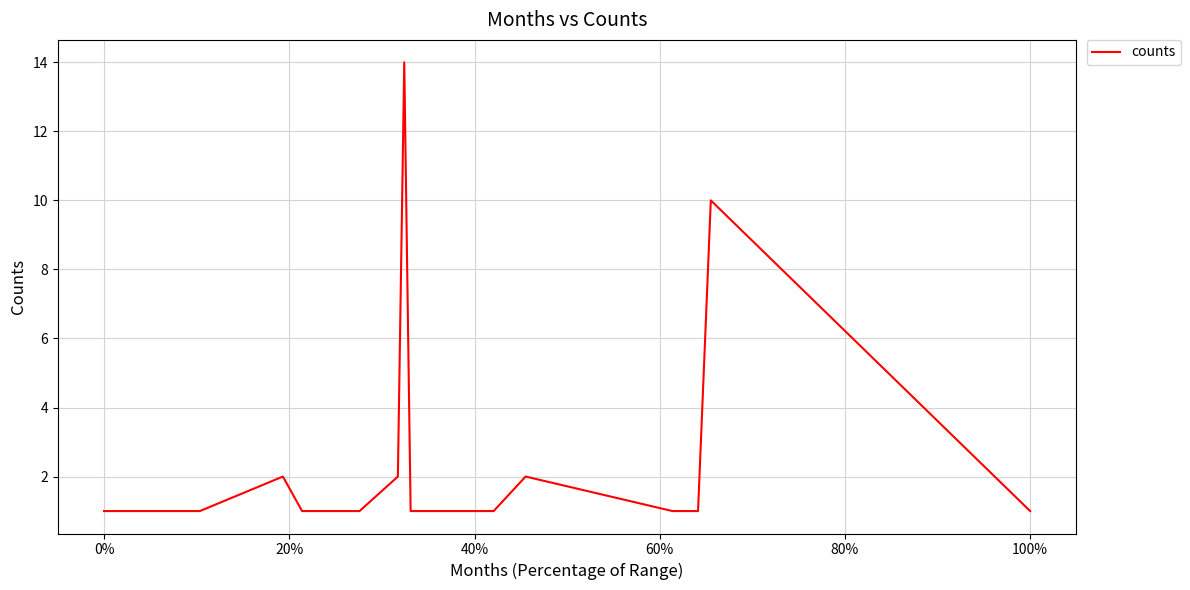

What is the difference between the second highest and minimum values?

9